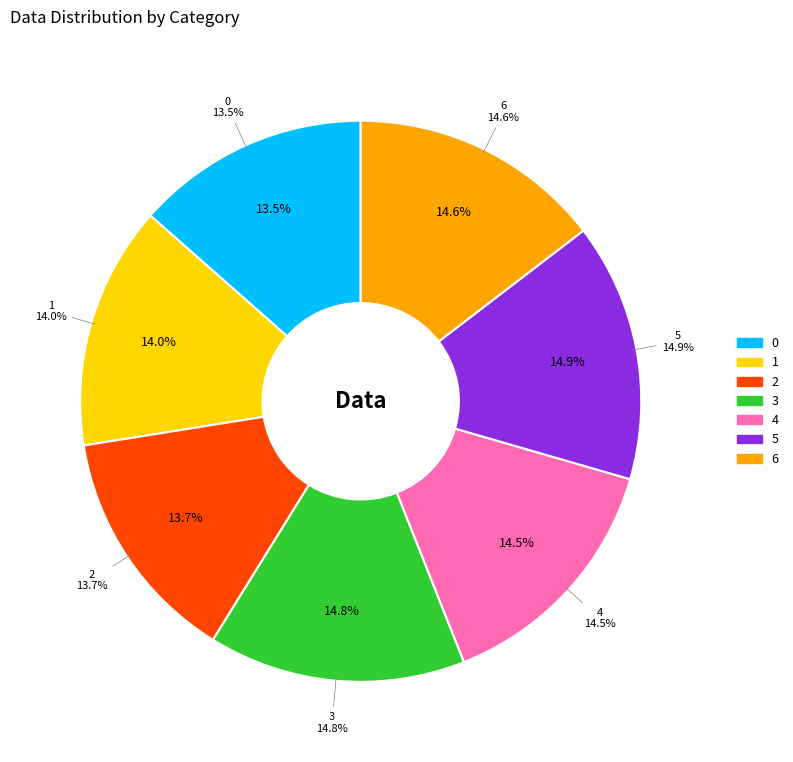

How much of the chart is everything except 2?

86.3%